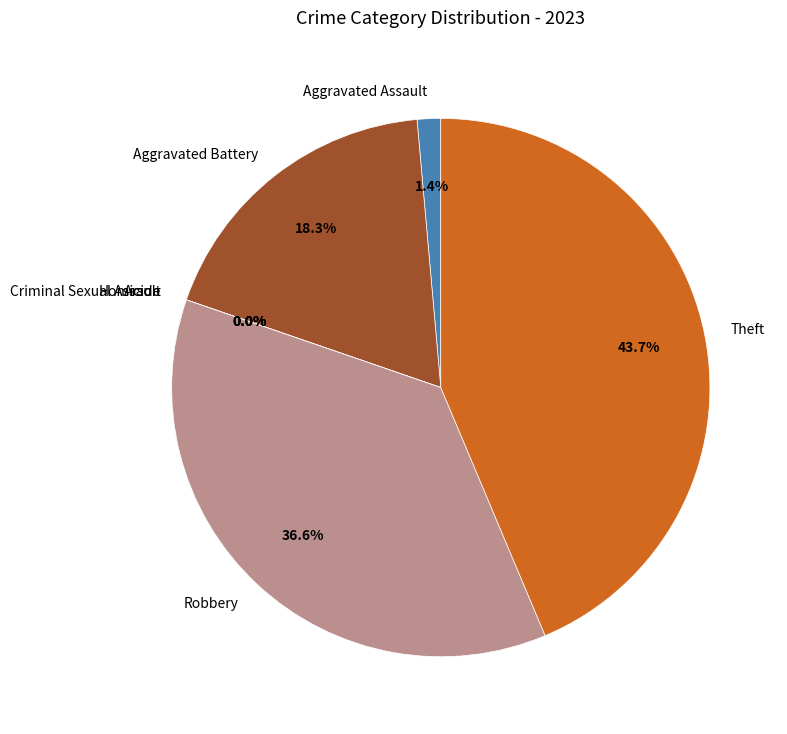

What is the change in value from Homicide to Robbery?

+26